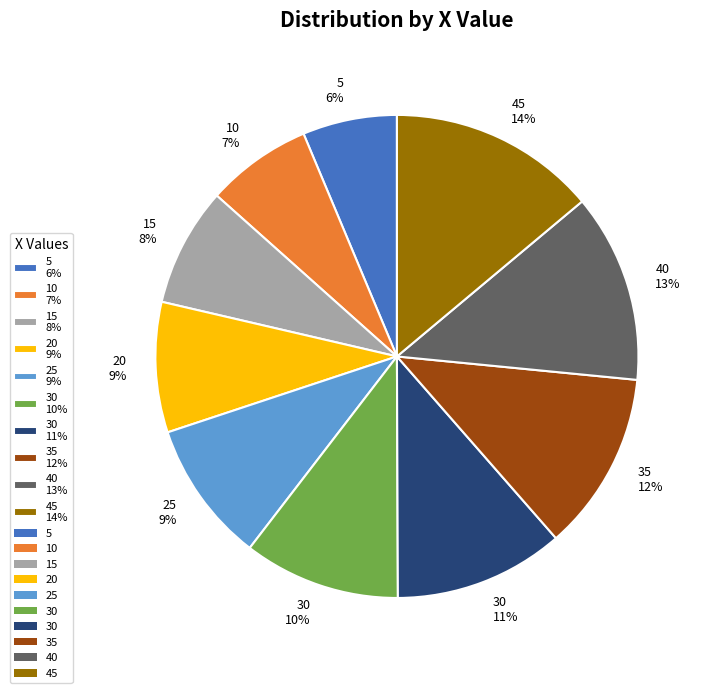

To the nearest percent, what percentage of the pie is 40 13%?

13%